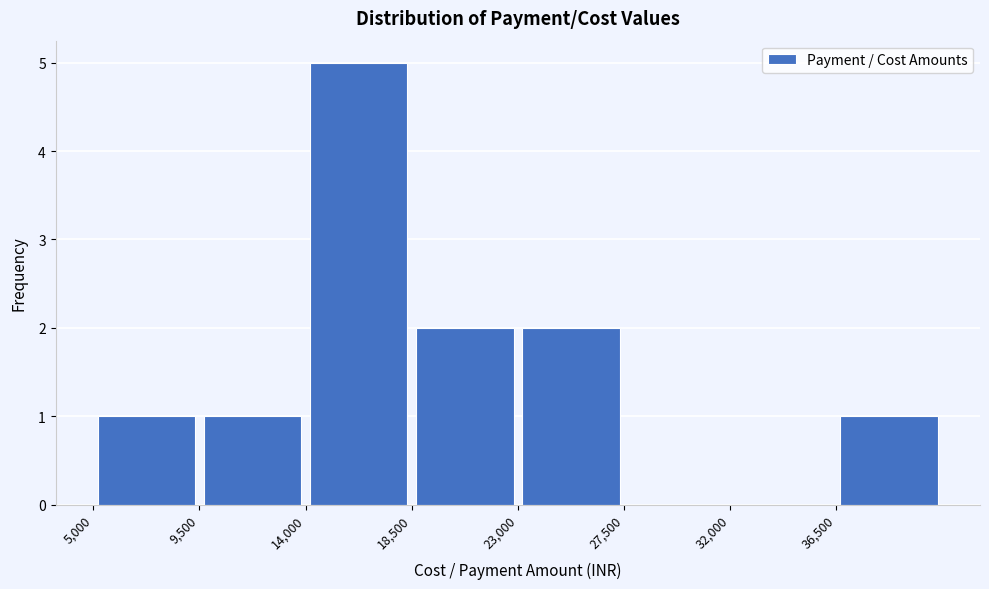

Which range on the x-axis has the tallest bar?

14000 to 18500